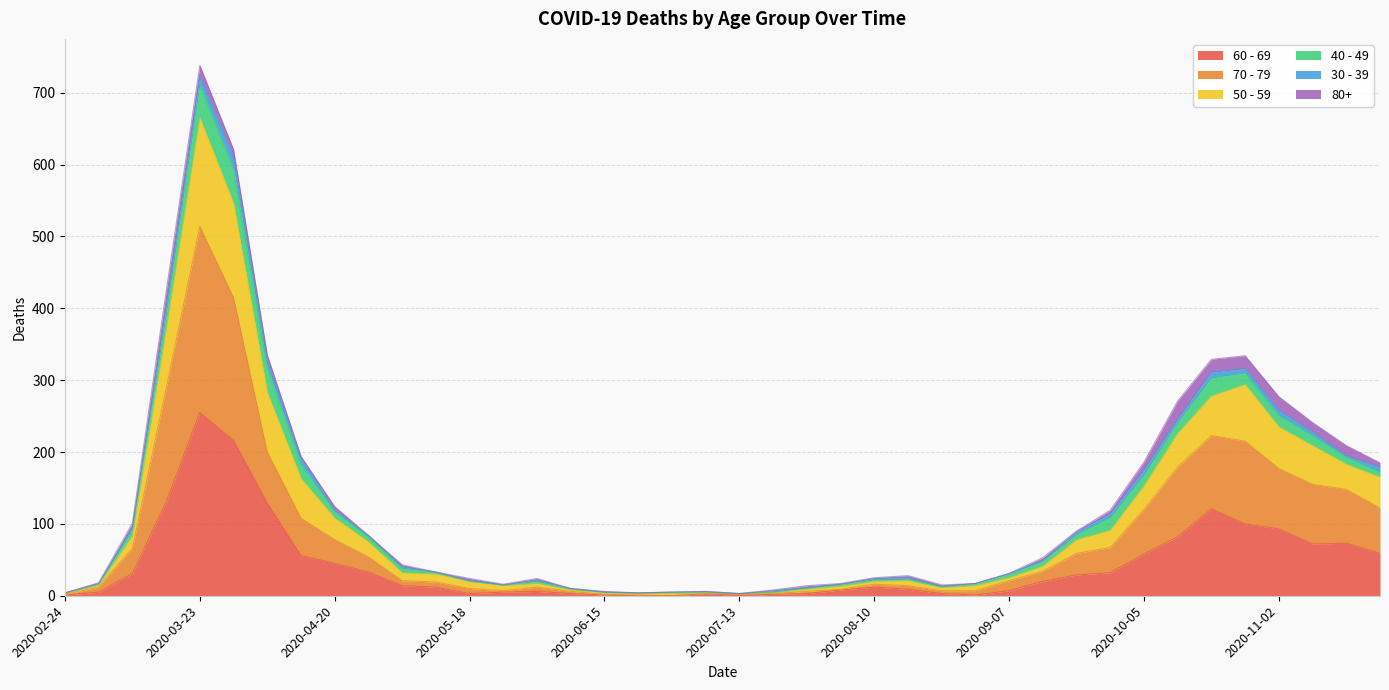

What are all the series names shown in the legend?

60 - 69, 70 - 79, 50 - 59, 40 - 49, 30 - 39, 80+